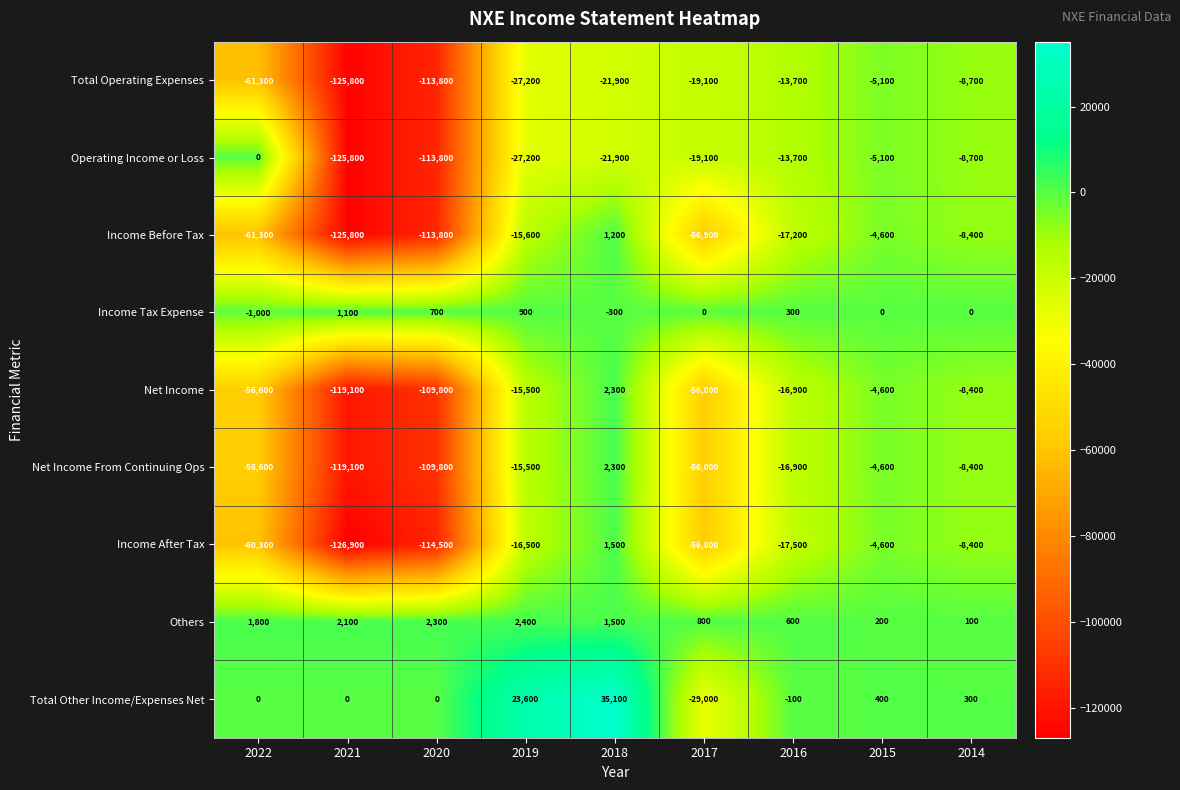

At which label is Income Before Tax closest to -62300?

2022